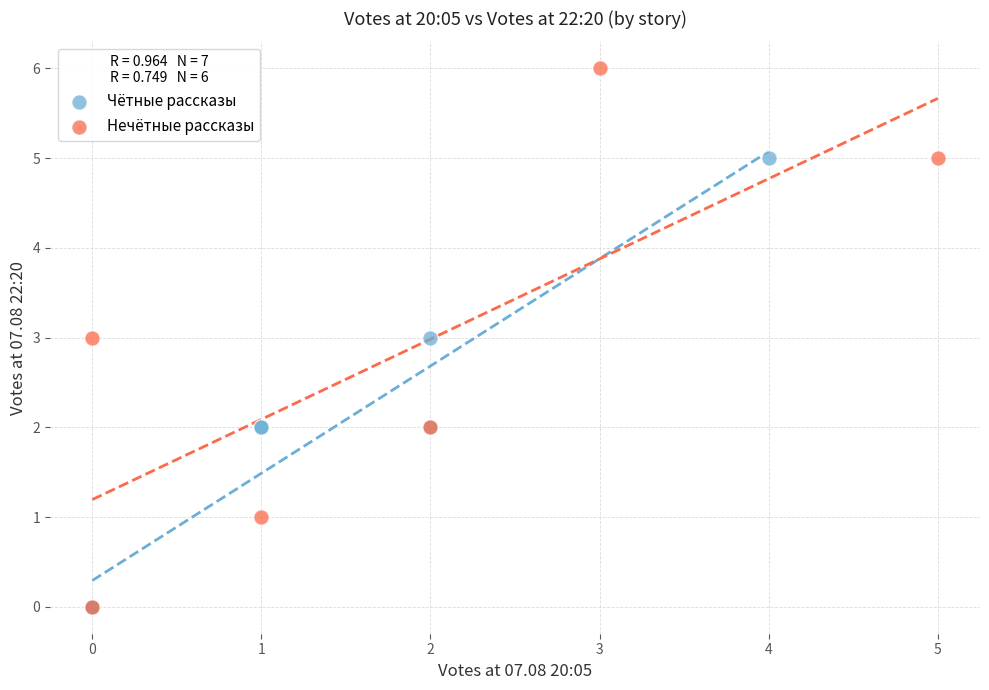

Which series has the largest Y range (max minus min)?

Нечётные рассказы